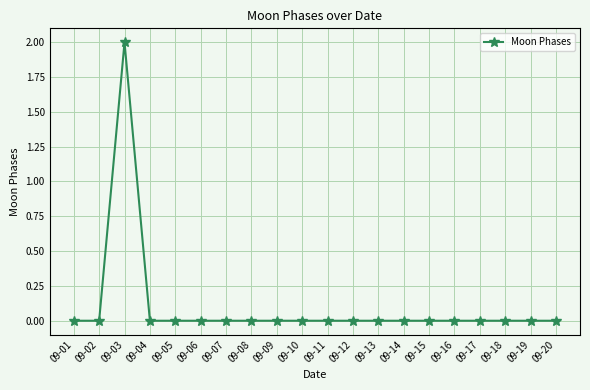

At which category does the chart reach its peak across all series?

09-03